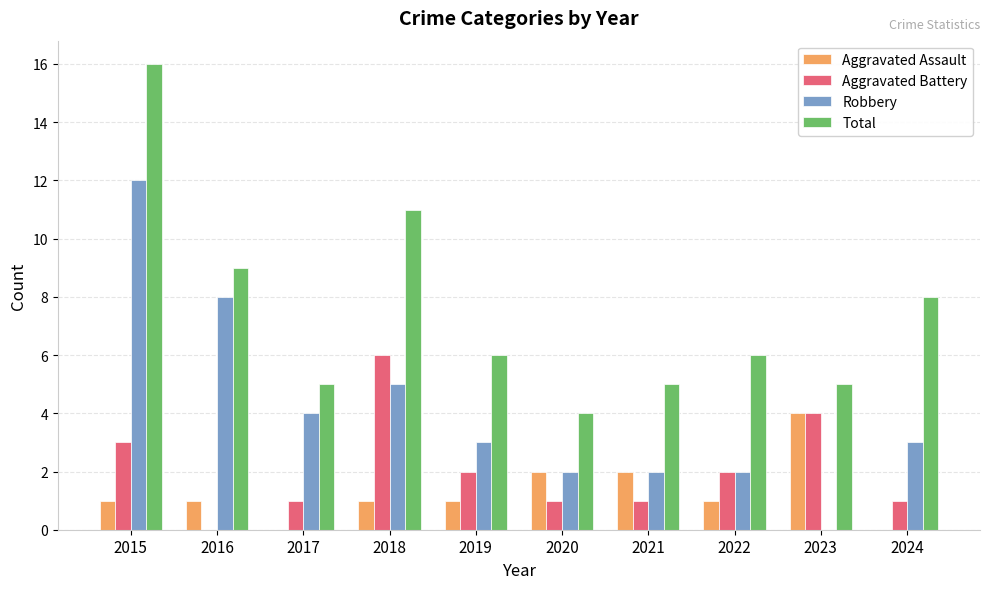

Which series has the largest total across all categories?

Total